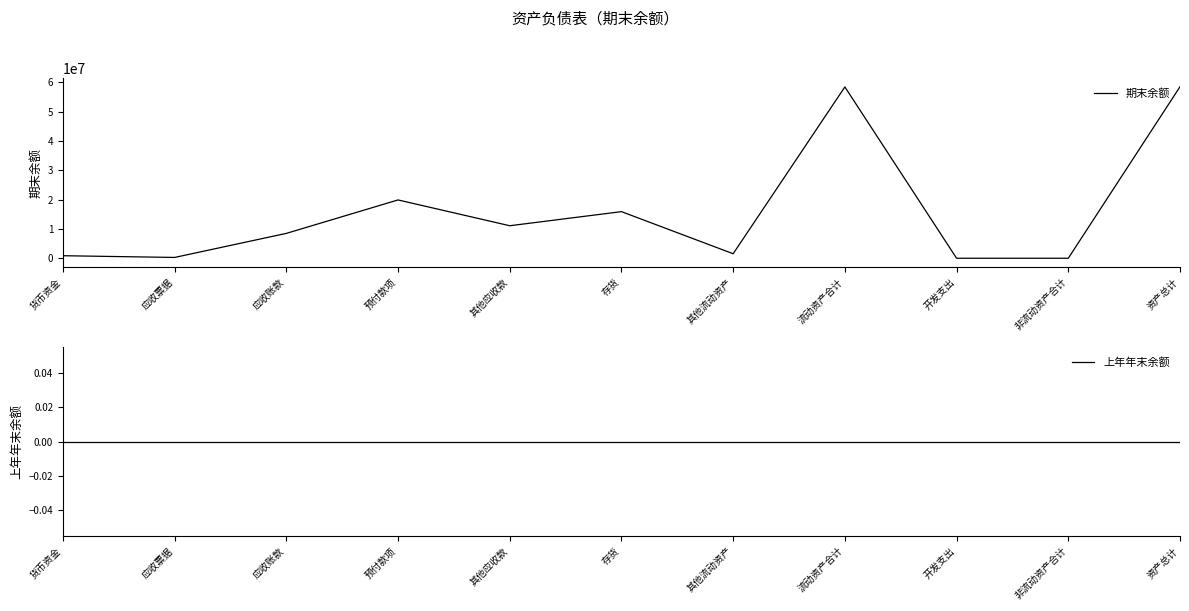

Reading left to right, what are all the values shown in this chart?

期末余额: 929043.4	340650.0	8534603.9	19926932.6	11140968.1	15939333.0	1604108.2	58415639.2	63726.4	63726.4	58479365.7
上年年末余额: 0.0	0.0	0.0	0.0	0.0	0.0	0.0	0.0	0.0	0.0	0.0